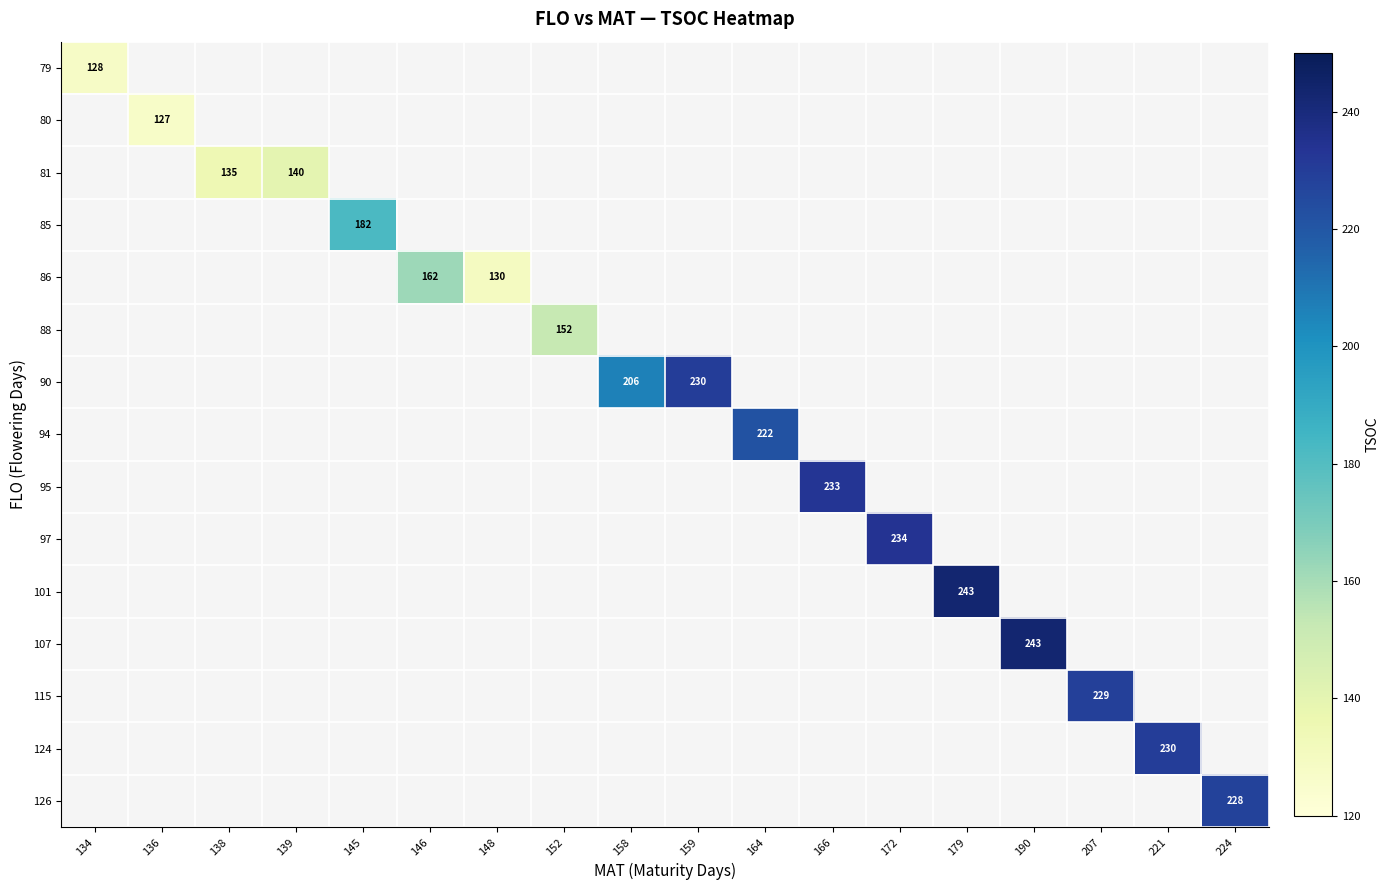

How many values in 126 are above zero?

1